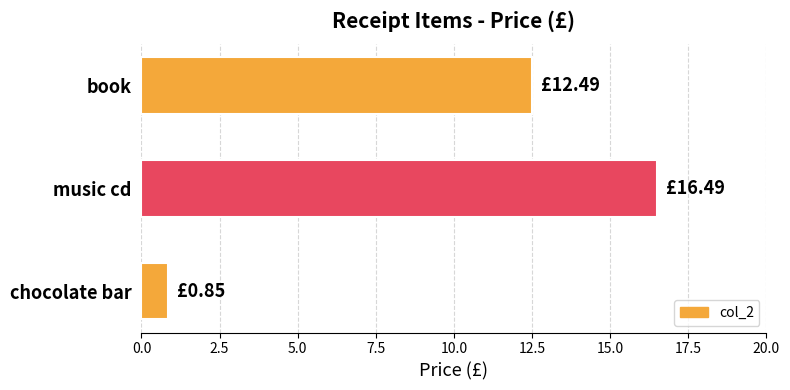

What is the difference between the maximum and minimum values?

15.6